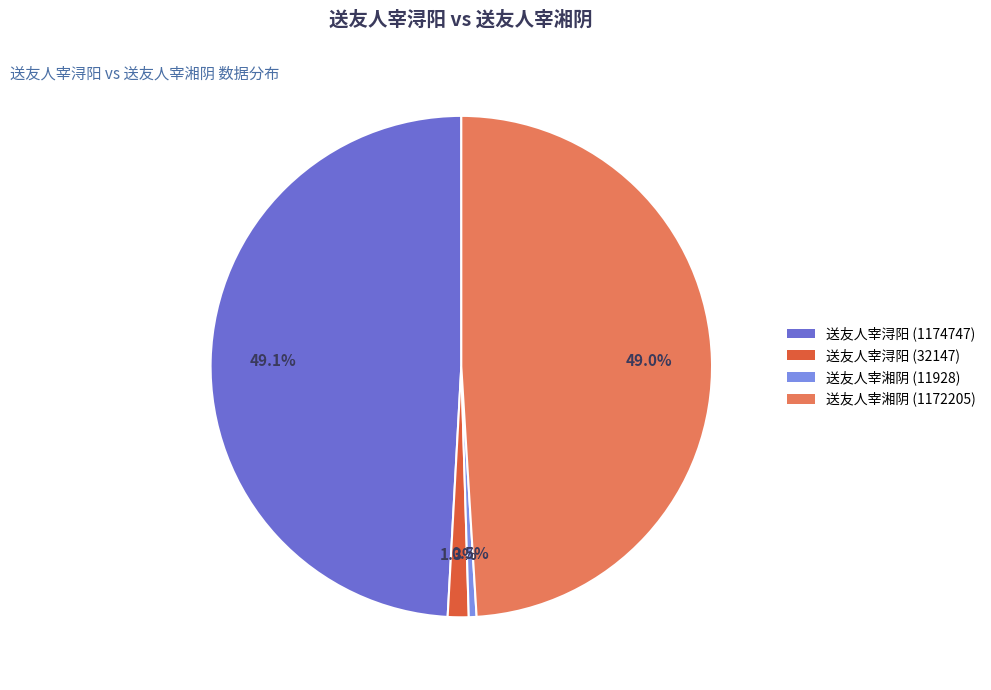

How much of the chart is everything except 送友人宰湘阴 (11928)?

99.5%